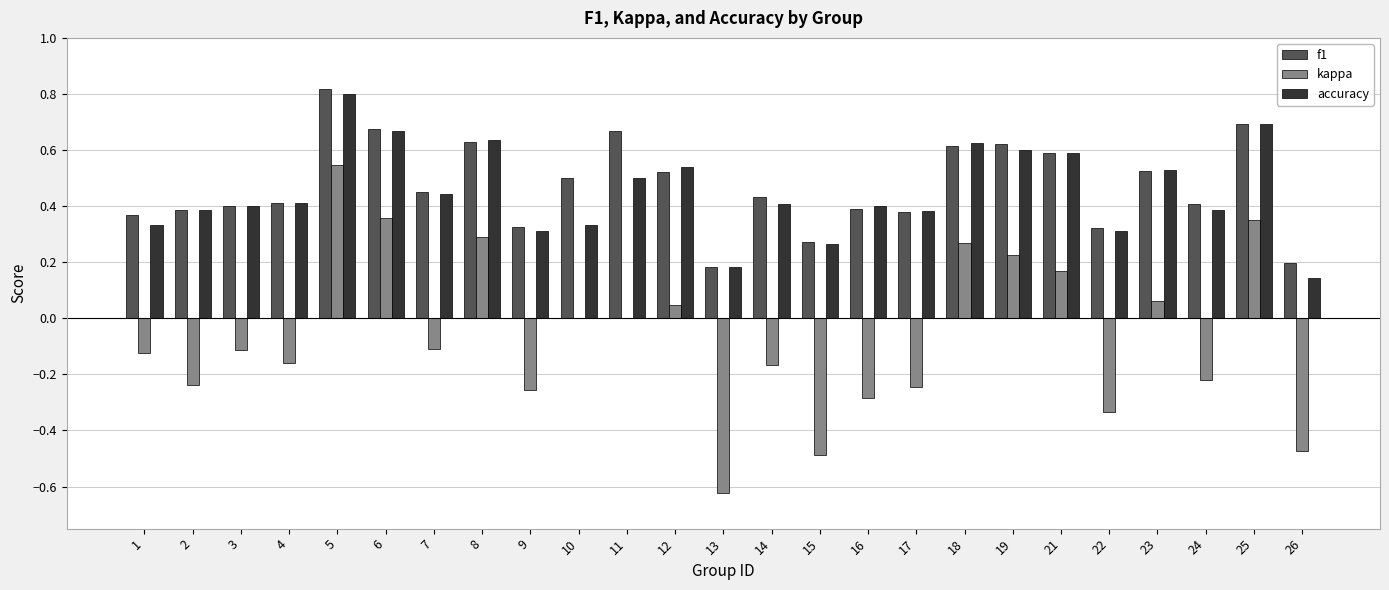

What is the sum of all f1 values?

11.8